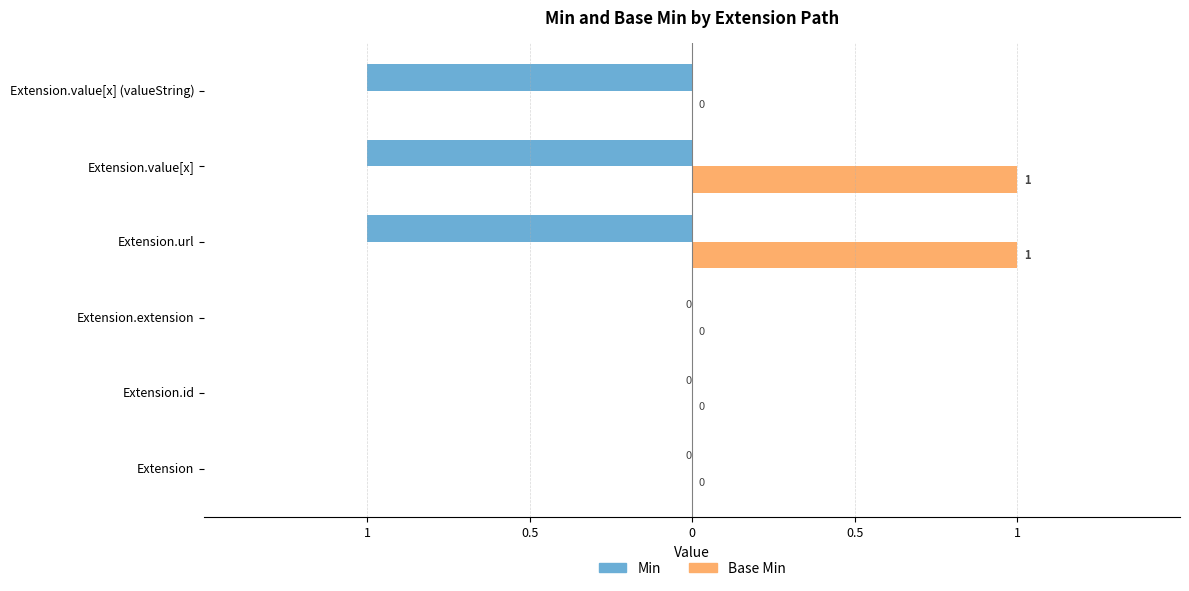

What are all the series names shown in the legend?

Min, Base Min